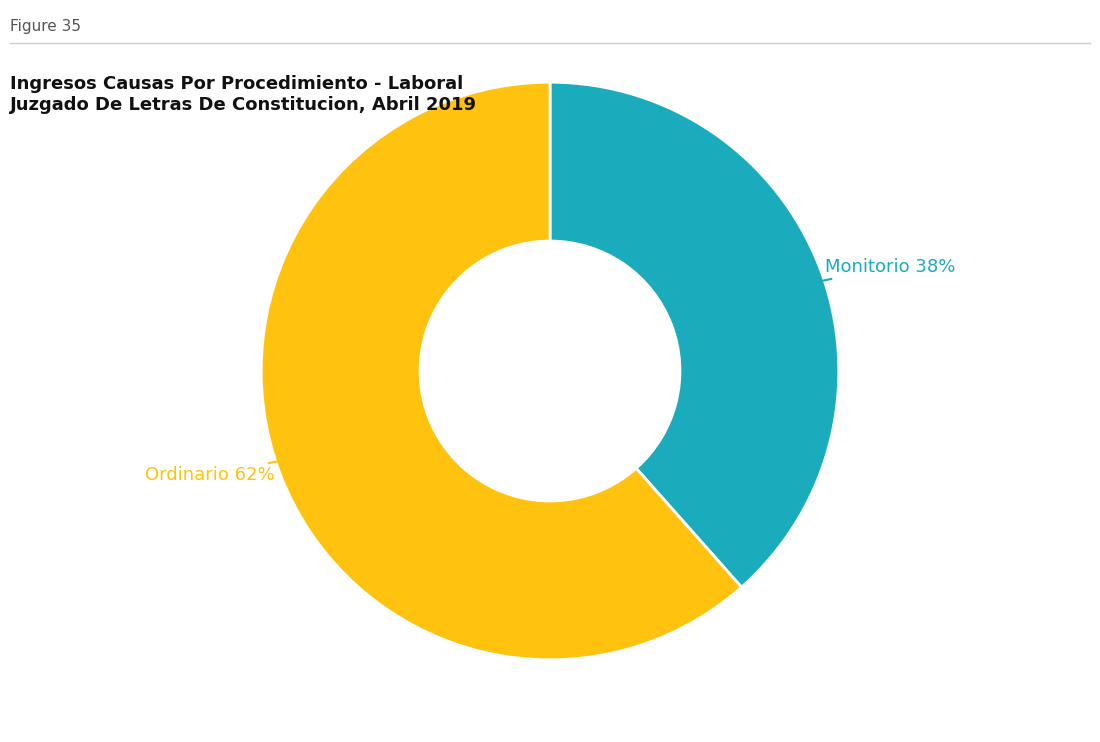

To the nearest percent, what portion does Monitorio represent?

38%